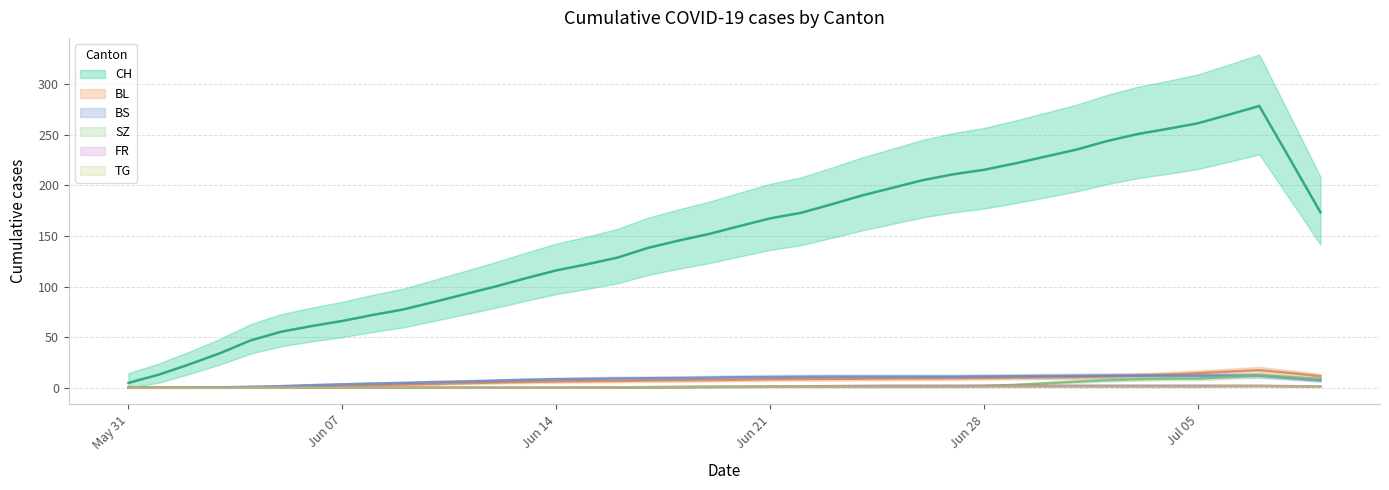

Where is TG nearest to the value 1?

2020-06-17